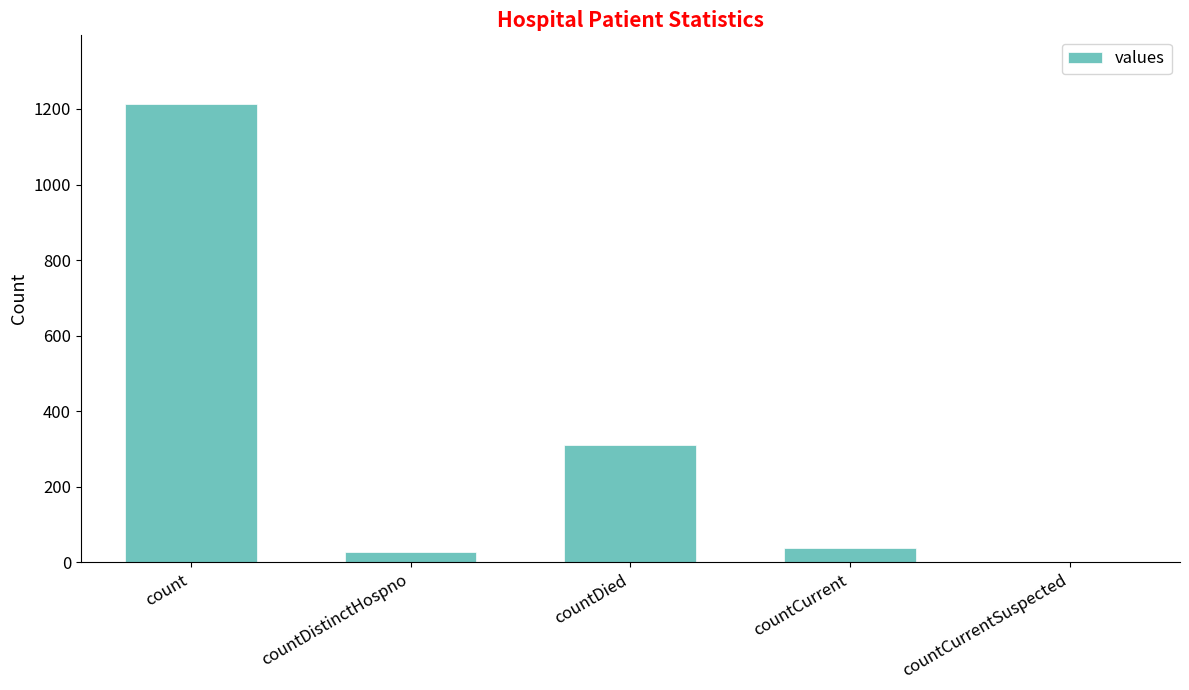

What is the maximum value shown in the chart?

1213